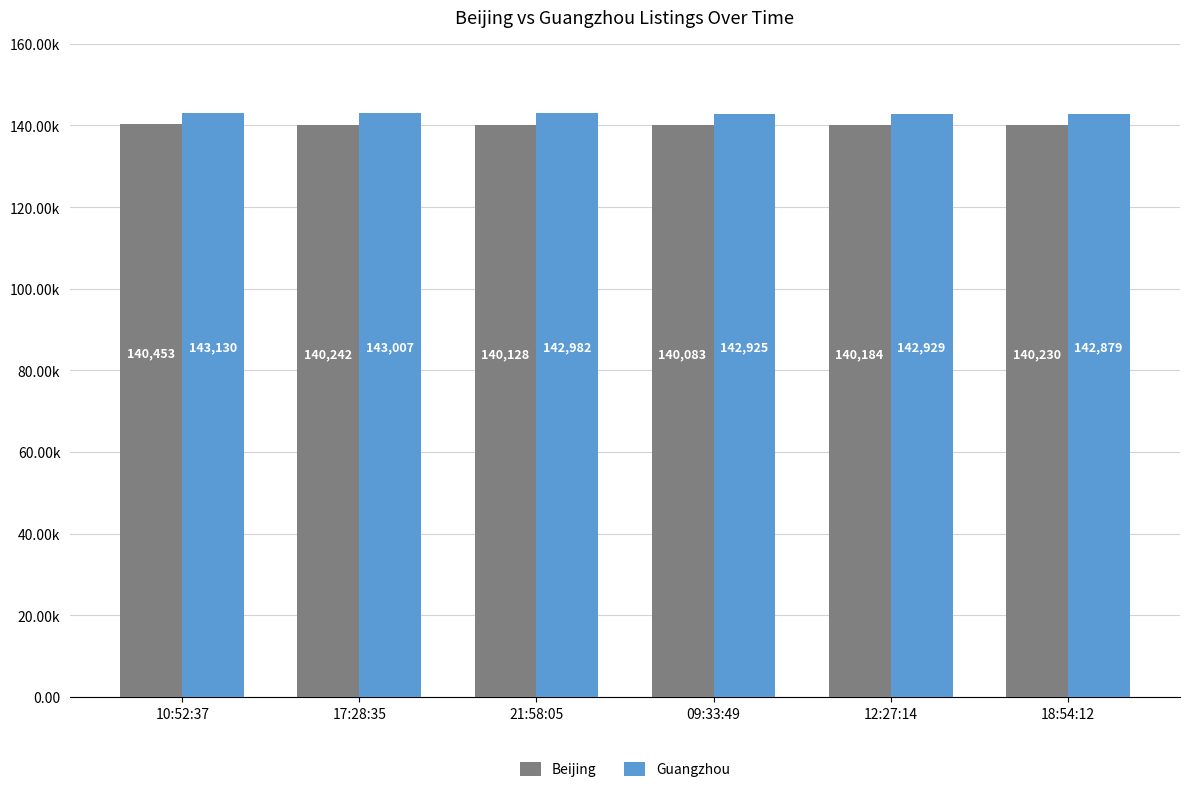

Does the chart contain any negative values?

No